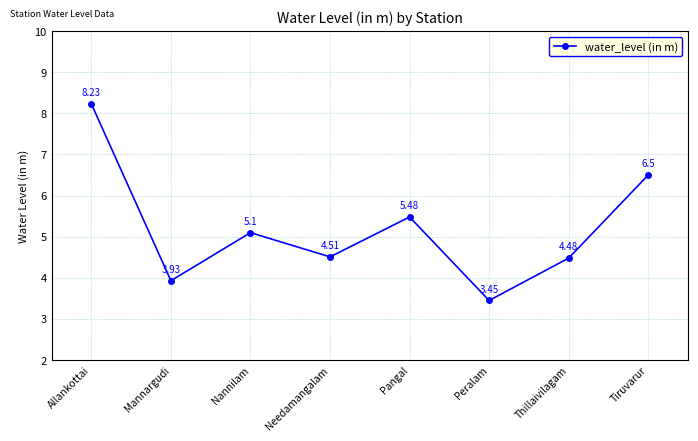

Where is the first local maximum?

Nannilam